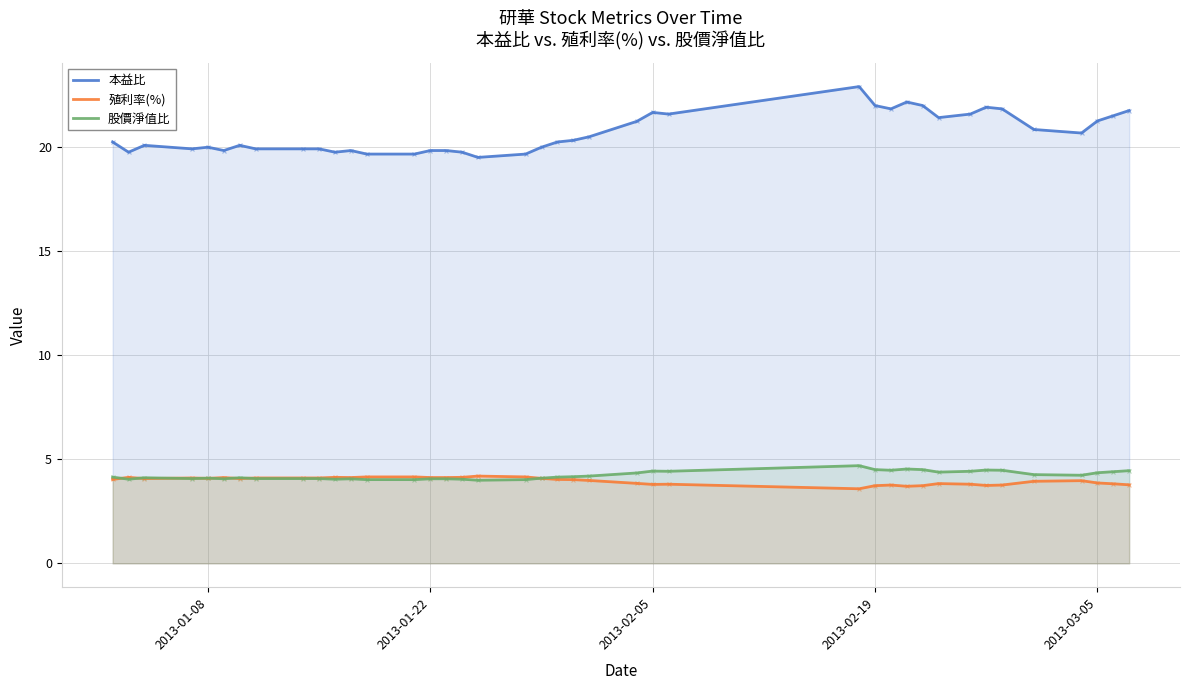

Which series has the largest total across all categories?

本益比